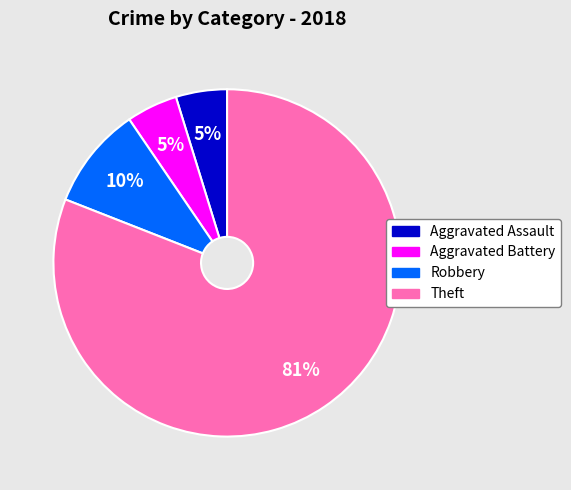

Which category accounts for the majority?

Theft